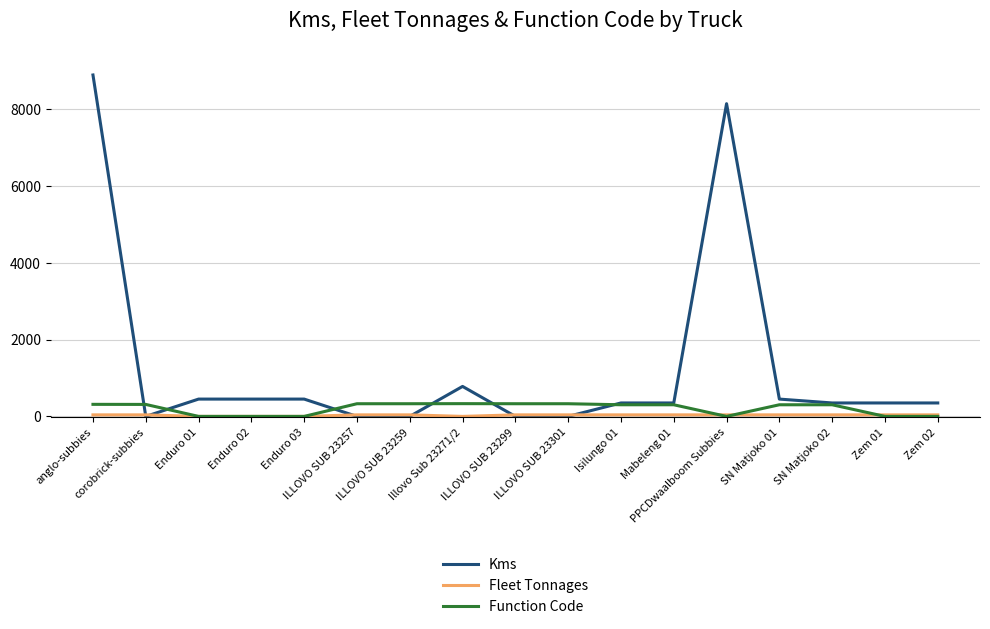

At which category does the chart reach its peak across all series?

anglo-subbies